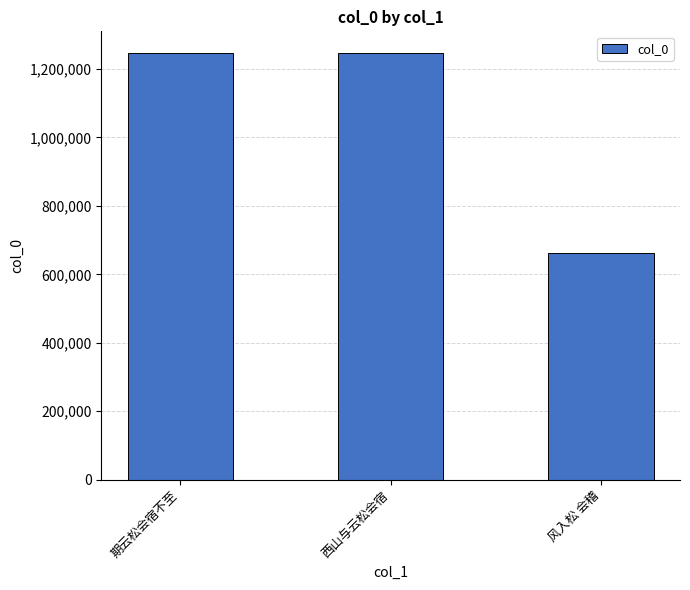

The value at 风入松 会稽 is 913692. True or false?

False